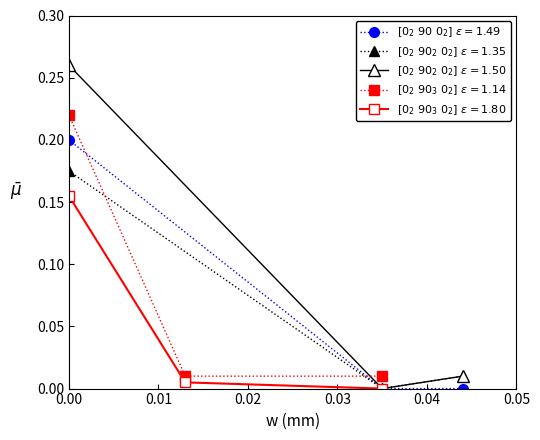

Reading left to right, what are all the values shown in this chart?

[0_2 90 0_2] e=1.49: 0.2	0.0	0.0
[0_2 90_2 0_2] e=1.35: 0.2	0.0	0.0
[0_2 90_2 0_2] e=1.50: 0.3	0.0	0.0
[0_2 90_3 0_2] e=1.14: 0.2	0.0	0.0
[0_2 90_3 0_2] e=1.80: 0.2	0.0	0.0